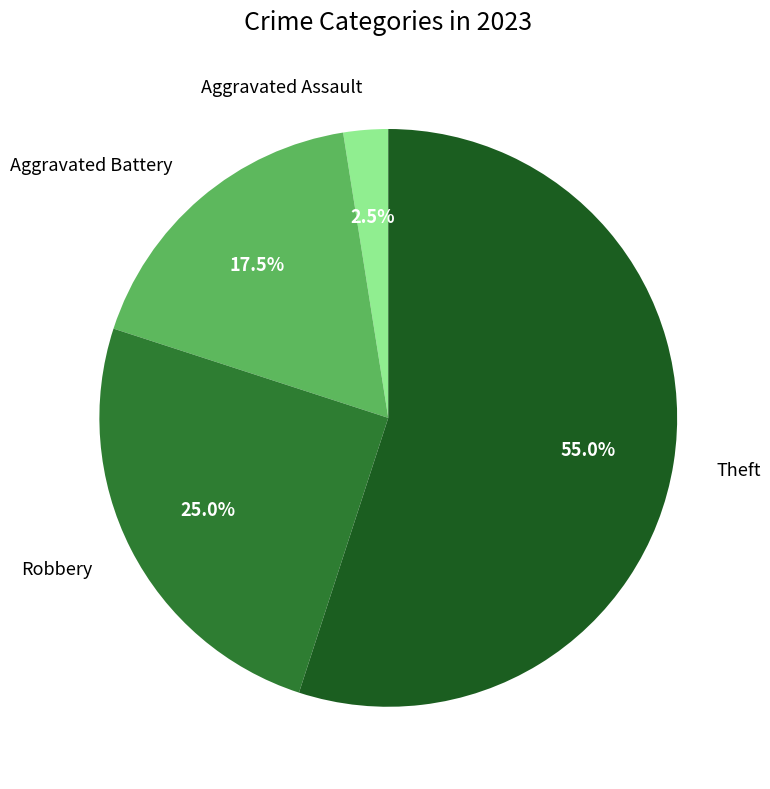

Is there a majority slice in this chart?

Yes